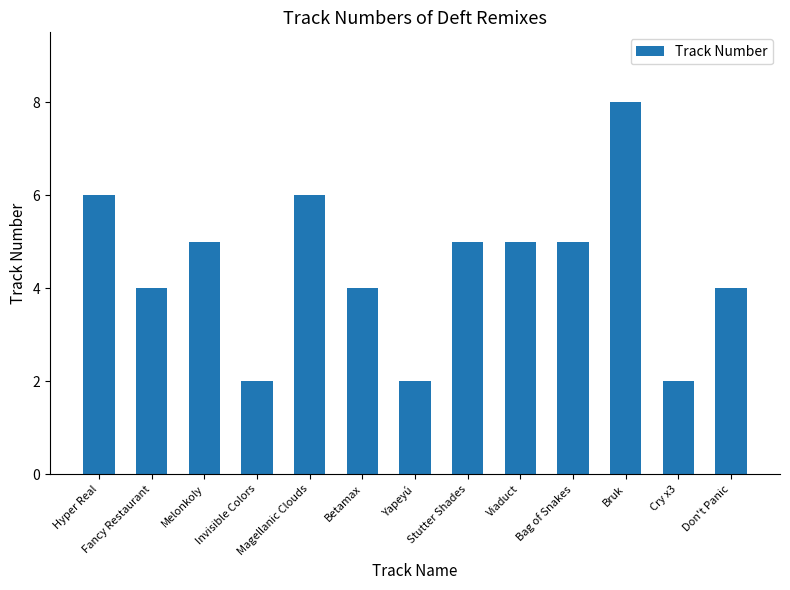

Reading left to right, transcribe all the data shown in this chart.

6	4	5	2	6	4	2	5	5	5	8	2	4